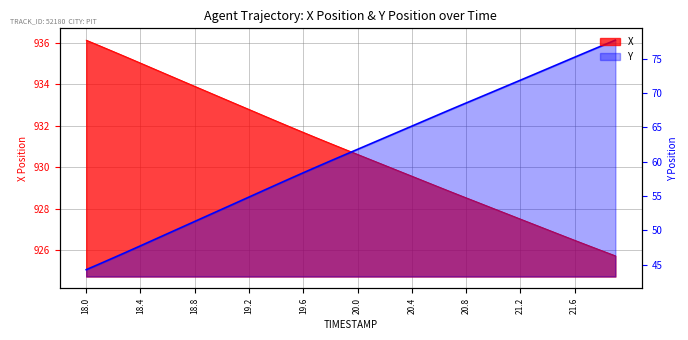

Where does the data first go above 61?

20